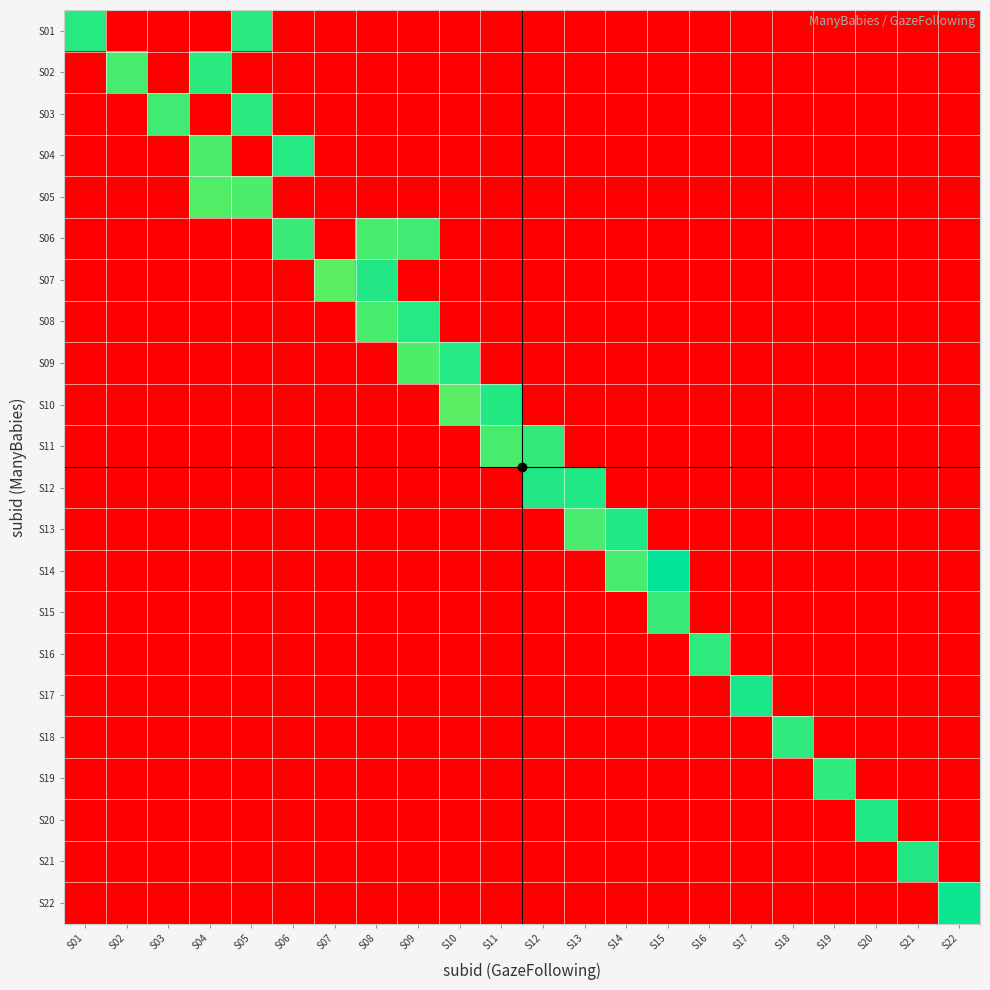

Rank the series by their maximum value, from highest to lowest.

S14, S22, S17, S13, S12, S20, S21, S07, S10, S08, S09, S04, S01, S02, S03, S16, S19, S18, S11, S15, S06, S05